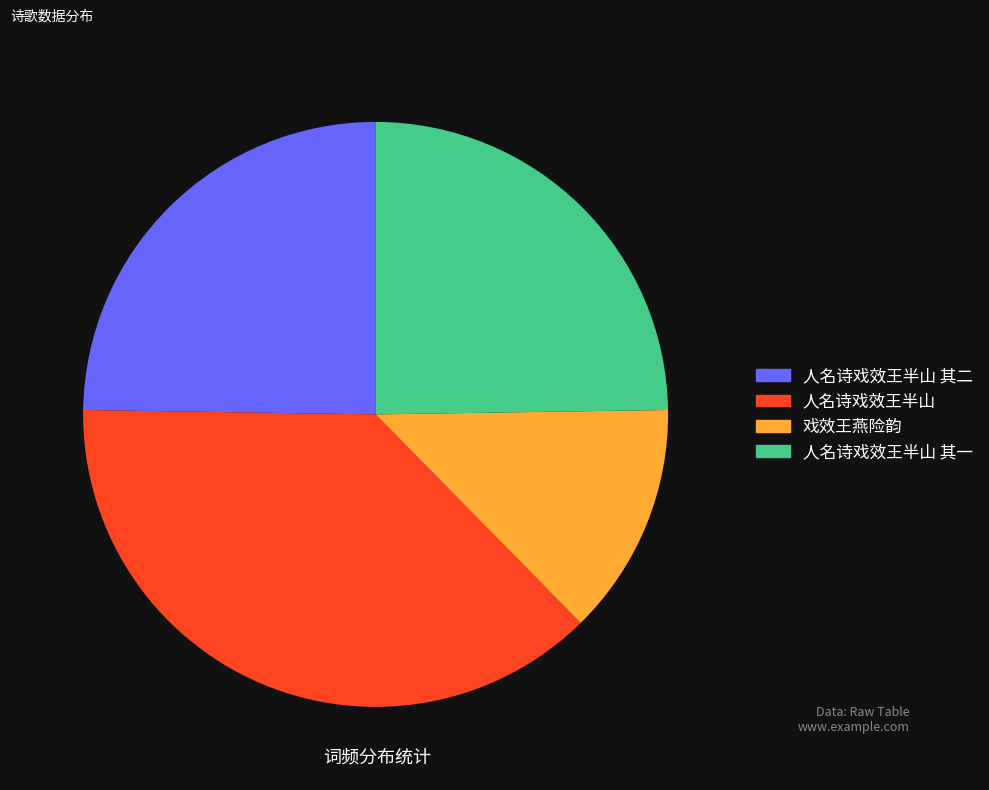

Is there a majority slice in this chart?

No